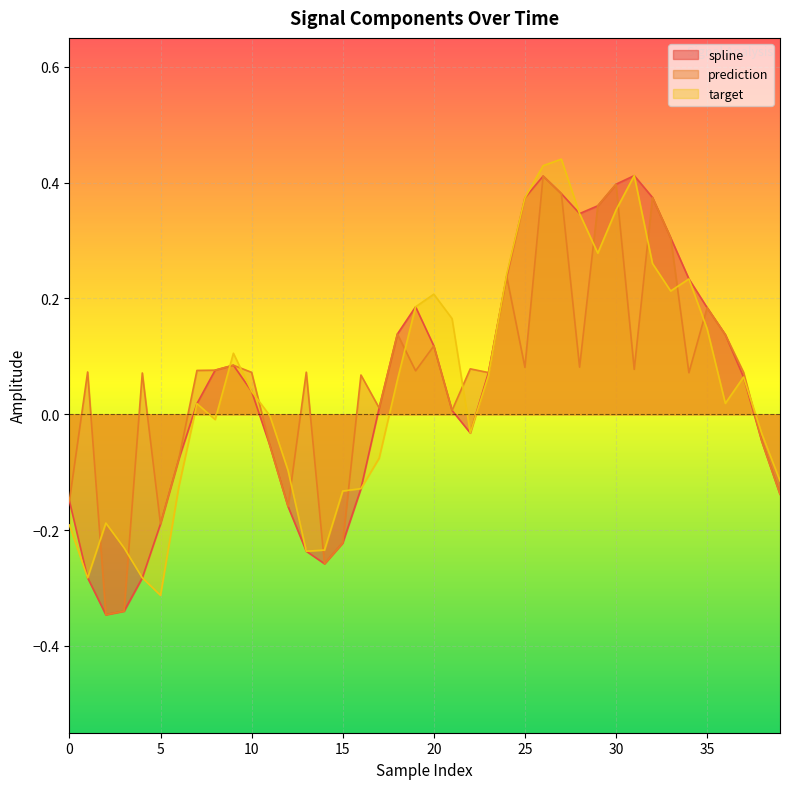

What are all the series names shown in the legend?

spline, prediction, target